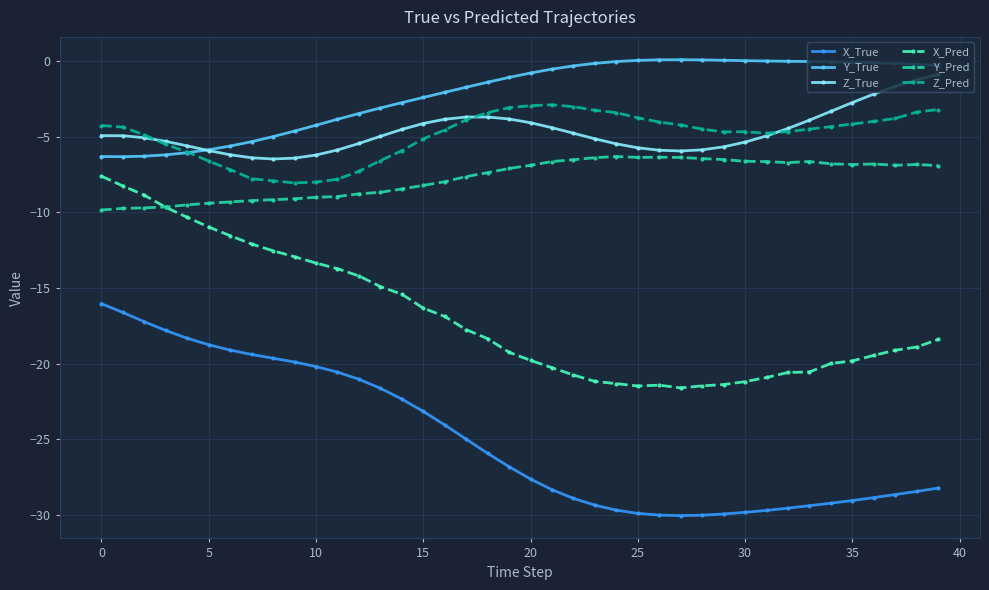

True or false: Z_Pred and Y_Pred cross at least once.

False